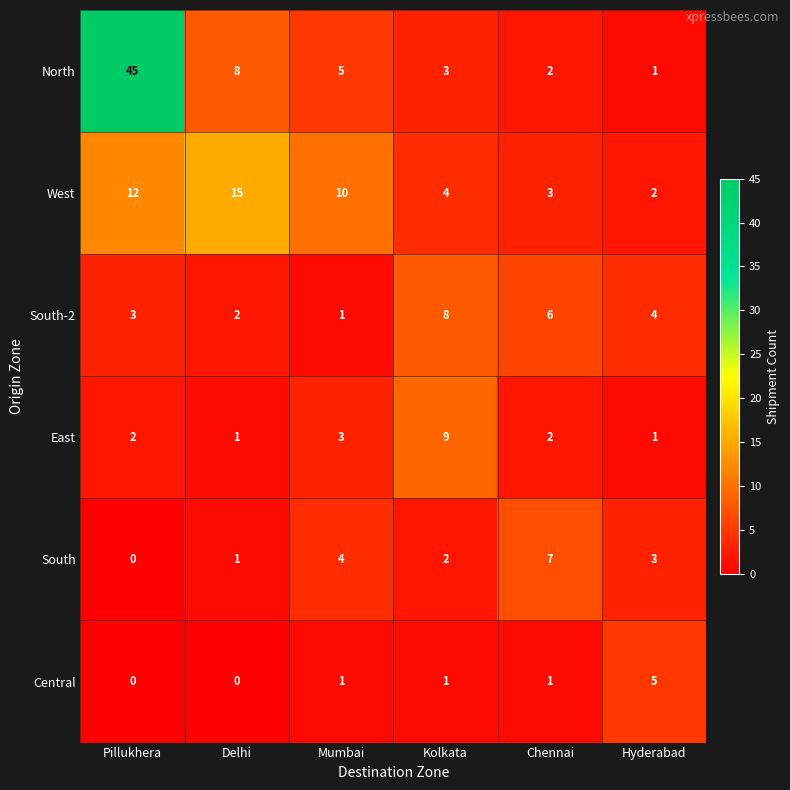

At which label does West reach its minimum?

Hyderabad